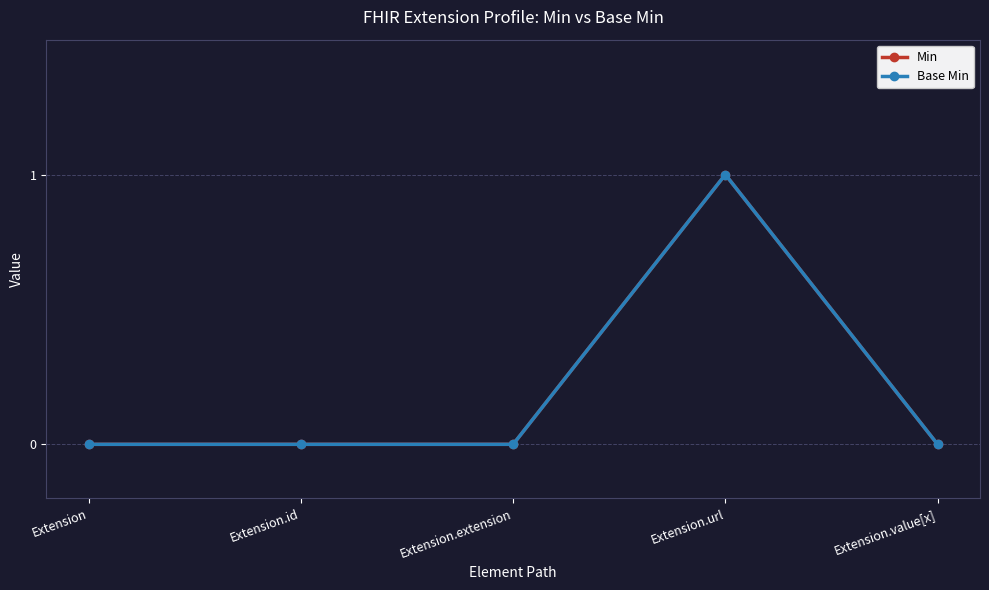

Is this an area chart (filled region under the line)?

No